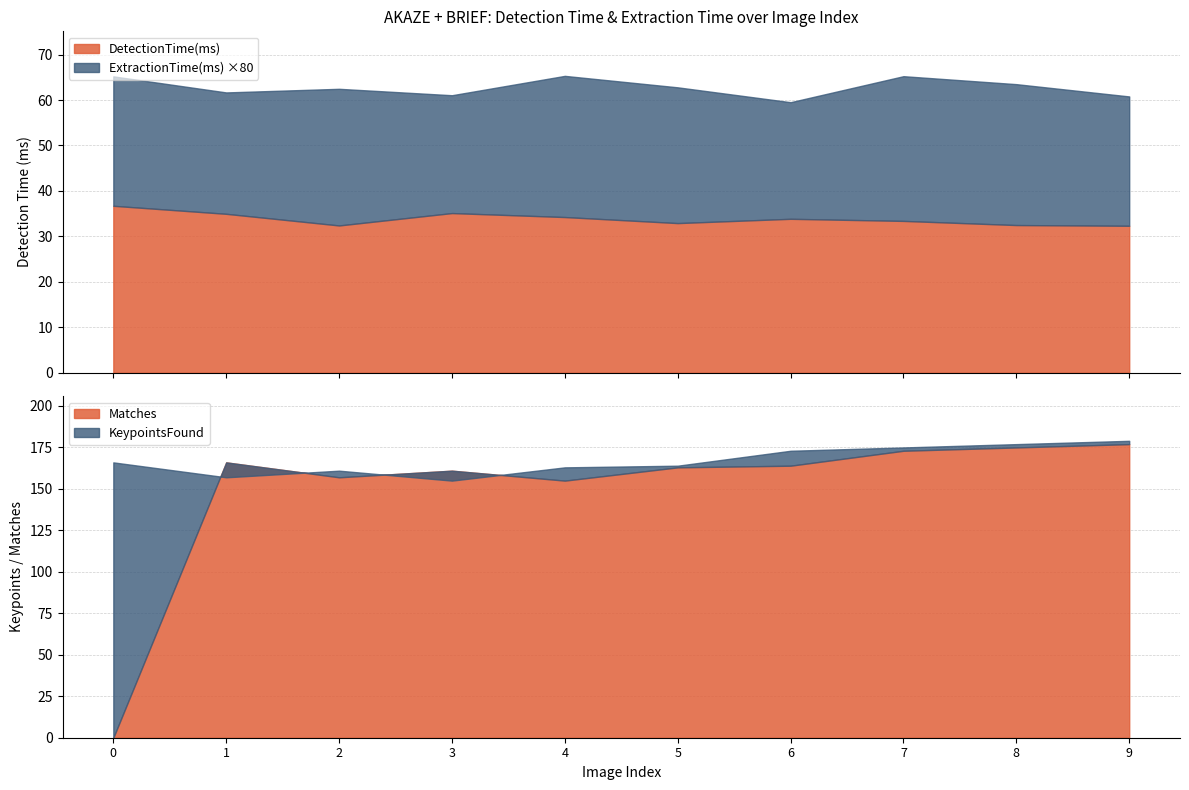

Where is the first local minimum for ExtractionTime(ms)?

1